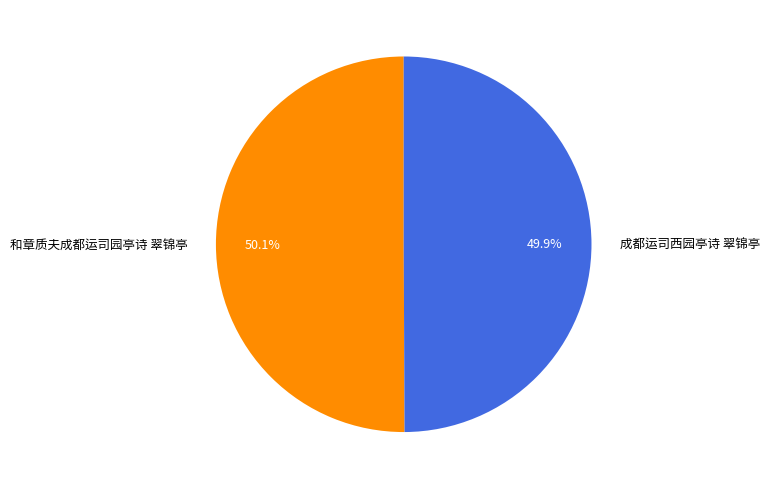

What is the ratio of the value at 和章质夫成都运司园亭诗 翠锦亭 to the value at 成都运司西园亭诗 翠锦亭?

1.0